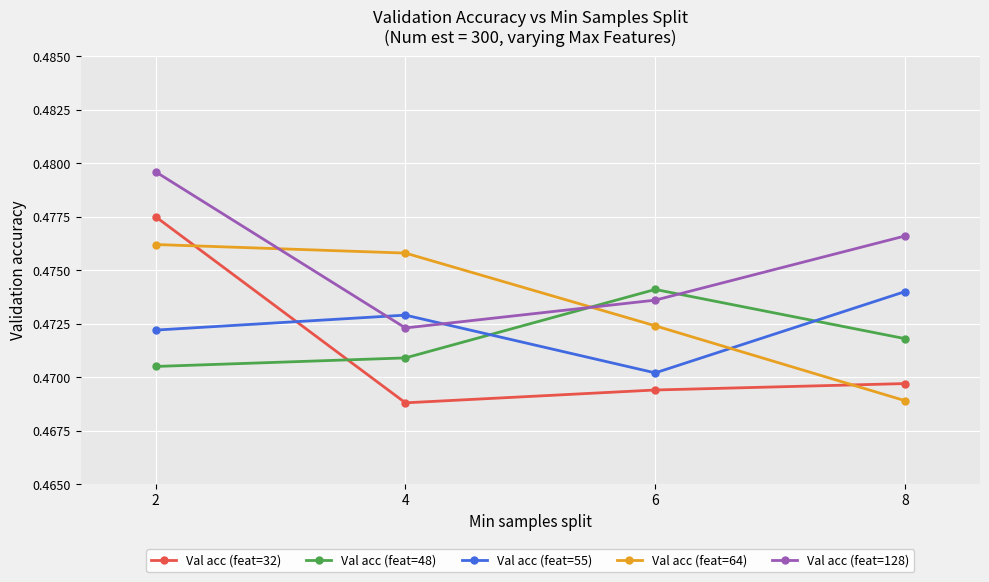

Rank the categories by Val acc (feat=64) value from highest to lowest.

2, 4, 6, 8